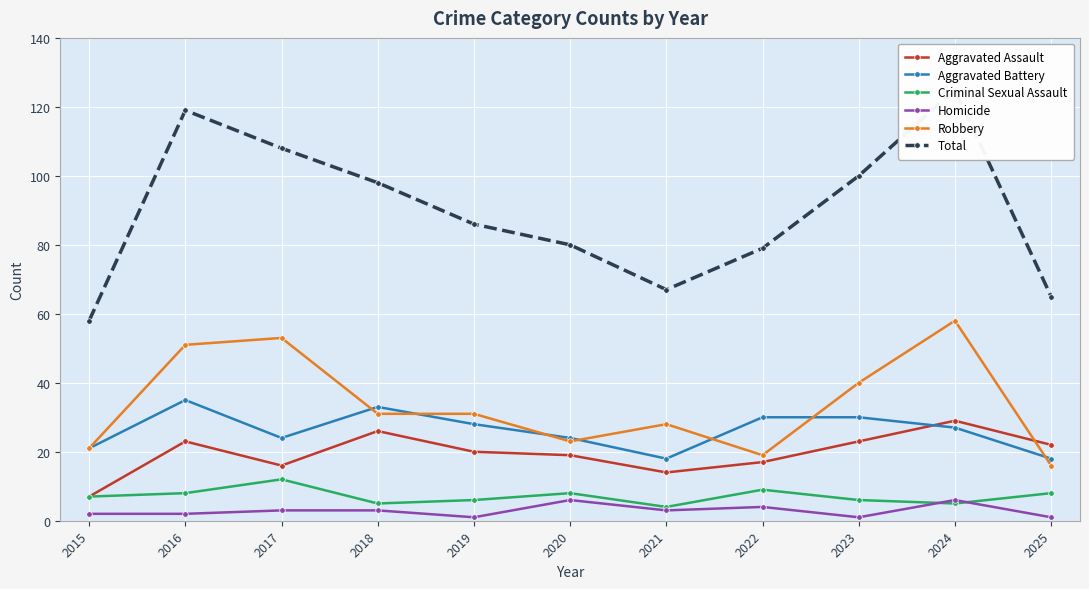

What is the minimum value shown in the chart?

1